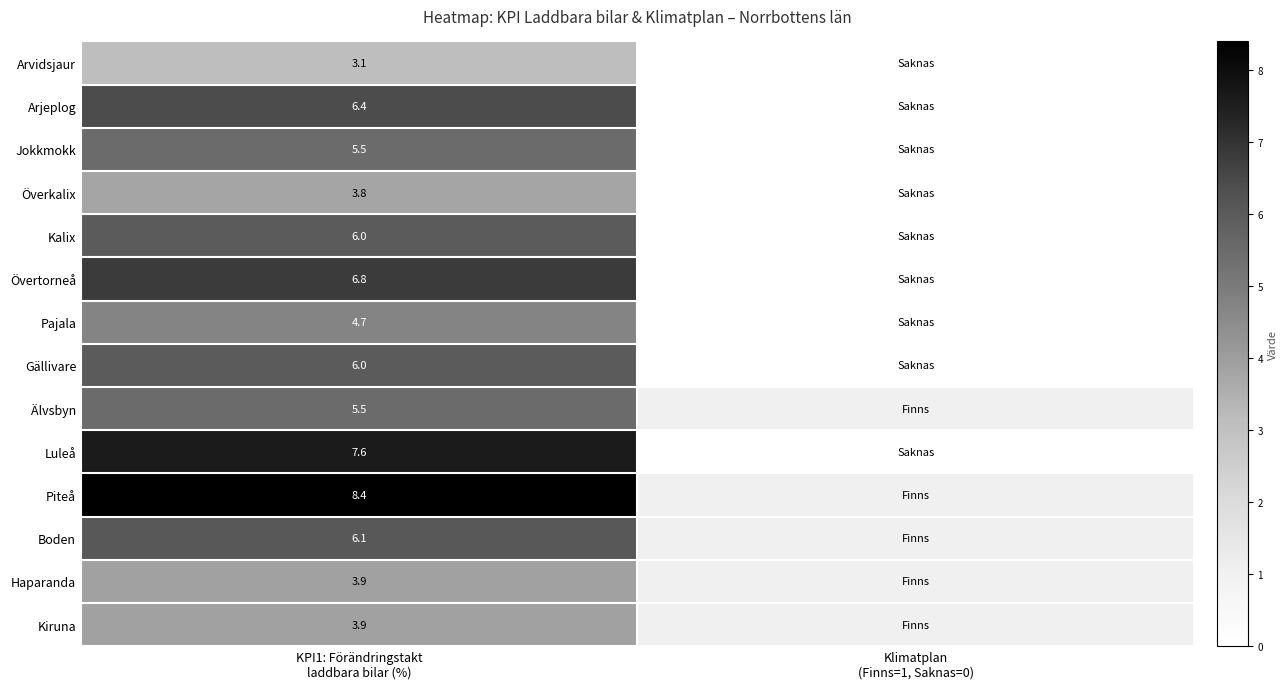

Count the number of categories in the chart.

2